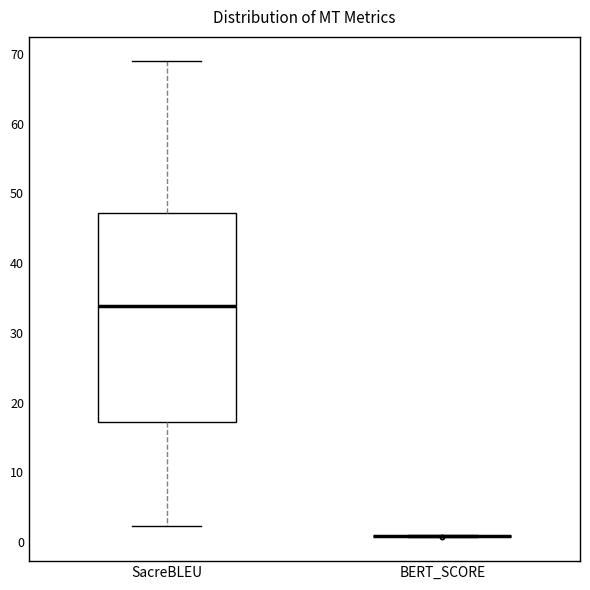

Which box is the tallest, from its lower edge to its upper edge?

SacreBLEU